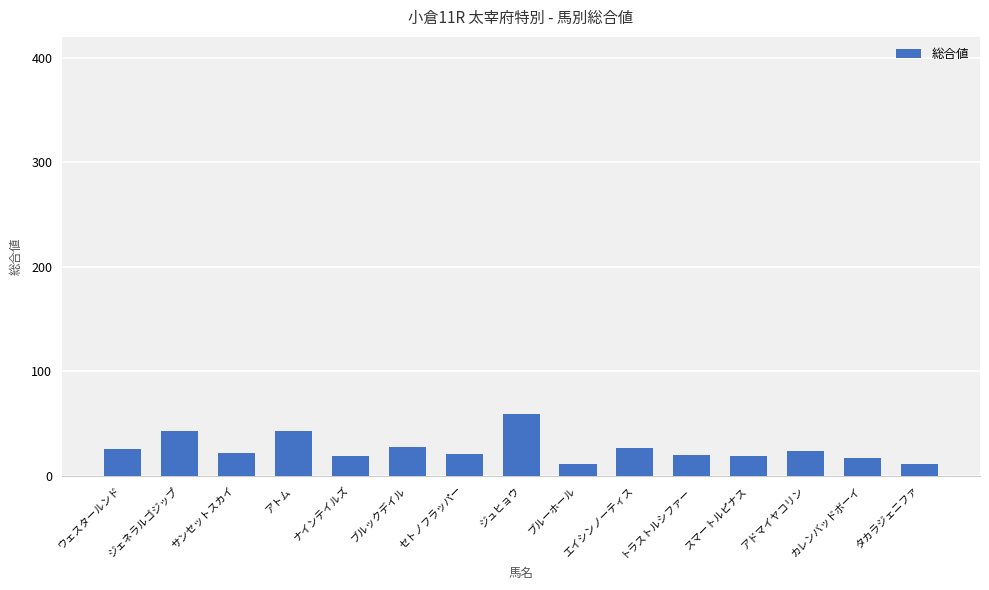

Where does the data first go above 22?

ウェスタールンド